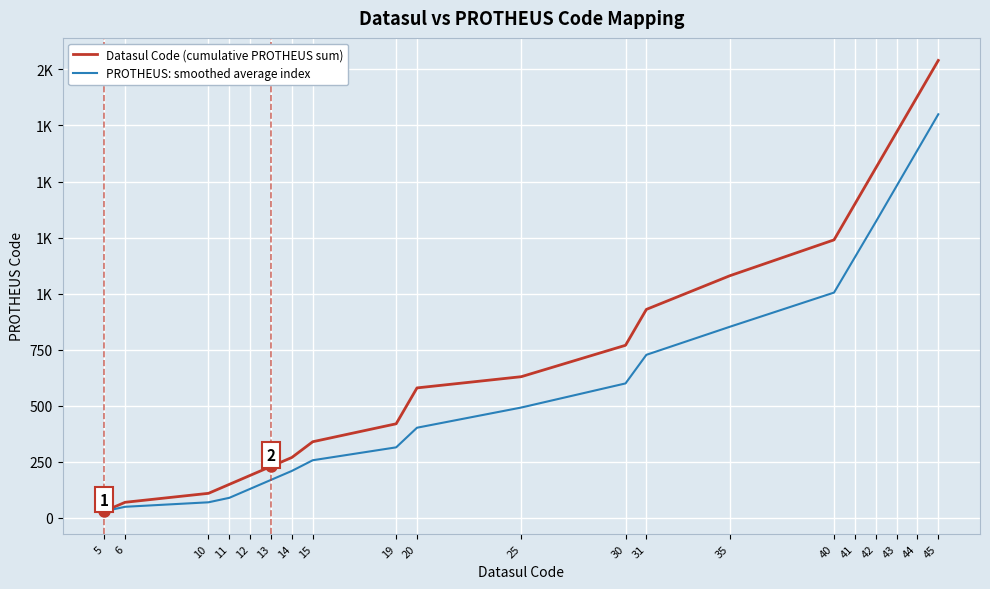

What is the difference between the second highest and minimum values in the PROTHEUS: smoothed average index series?

1610.0